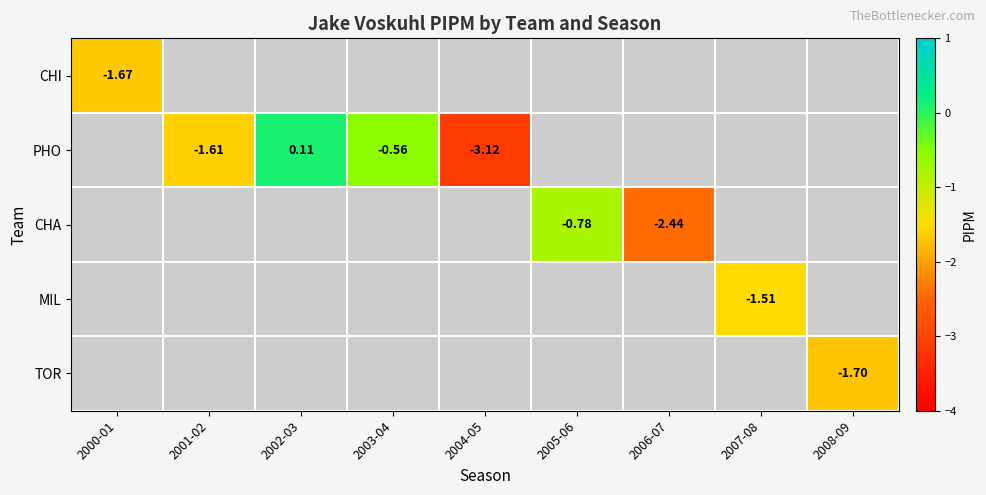

Which series changed the most between 2006-07 and 2007-08?

CHA